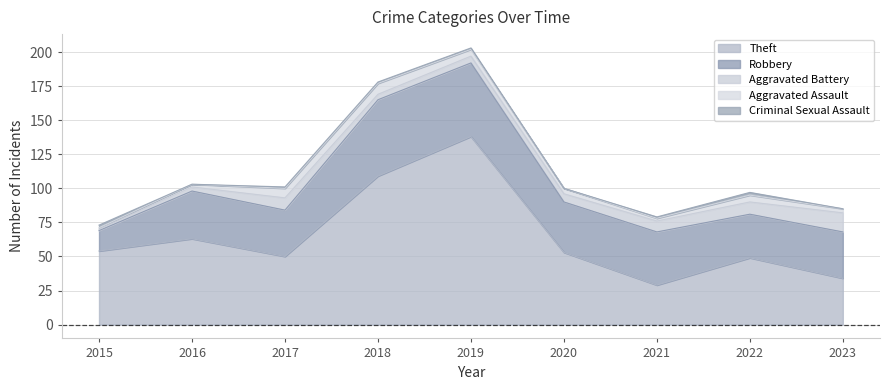

What is the sum of the Theft values at 2018 and 2017?

159